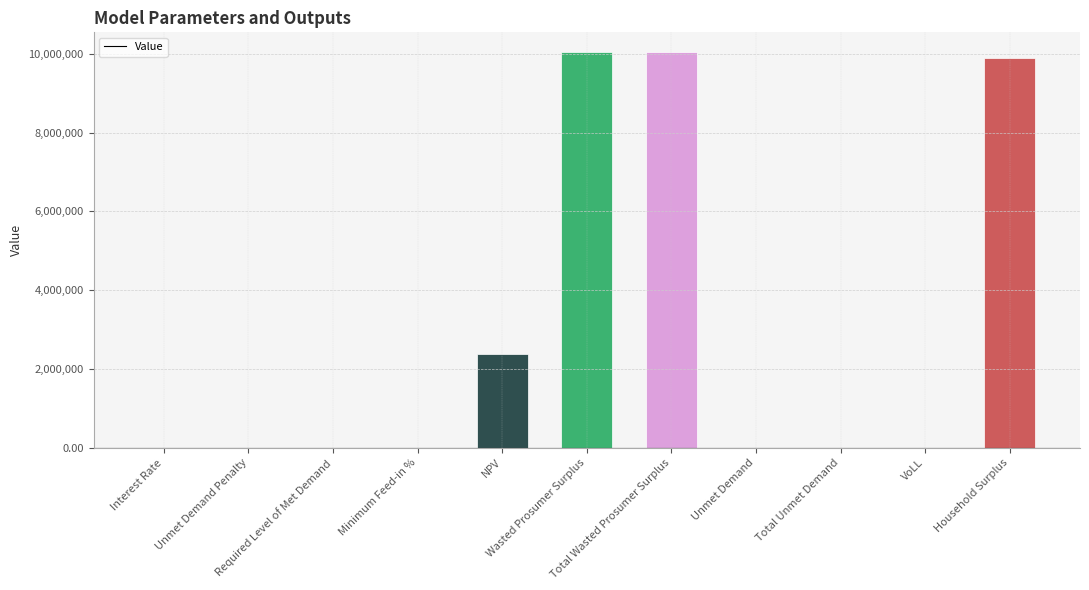

What is the difference between the values at VoLL and Household Surplus?

9889073.6